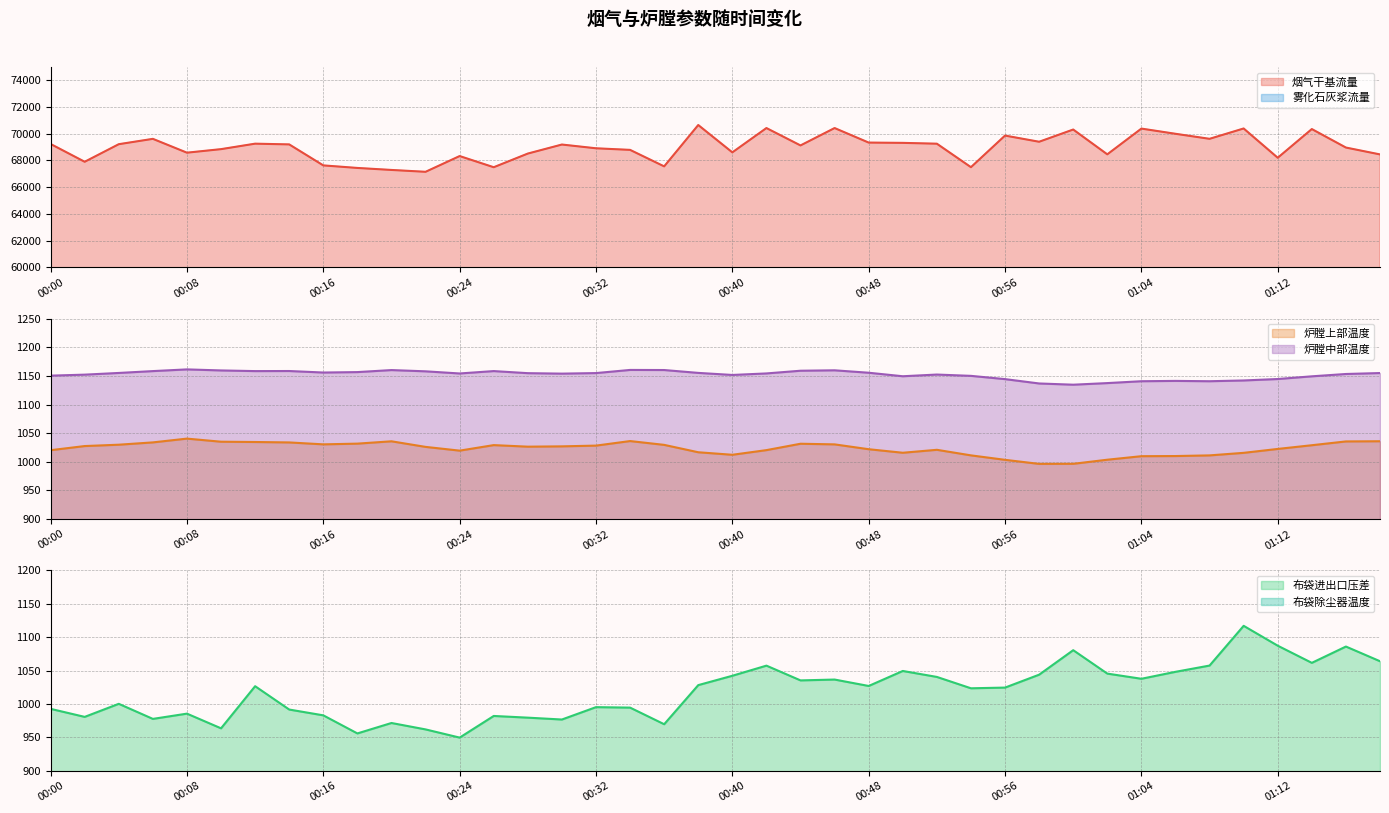

What is the sum of the 雾化石灰浆流量 values at 00:48 and 00:04?

3595.8